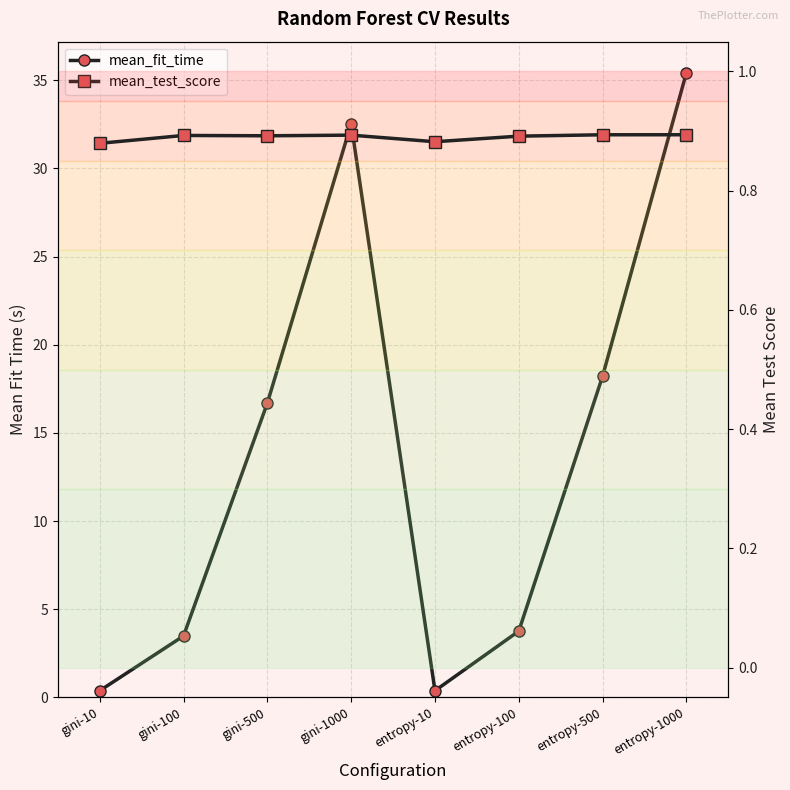

At which category does mean_fit_time reach its first local peak?

gini-1000